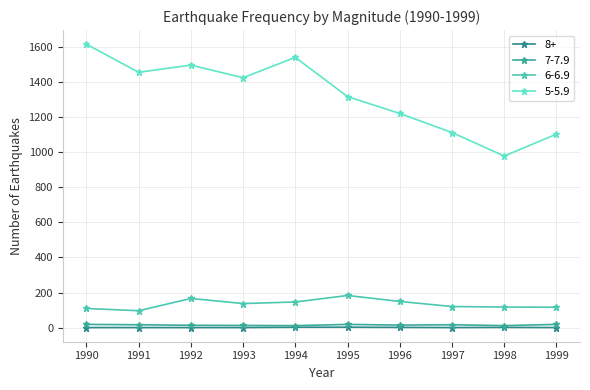

What is the difference between the maximum and minimum values in the 7-7.9 series?

7